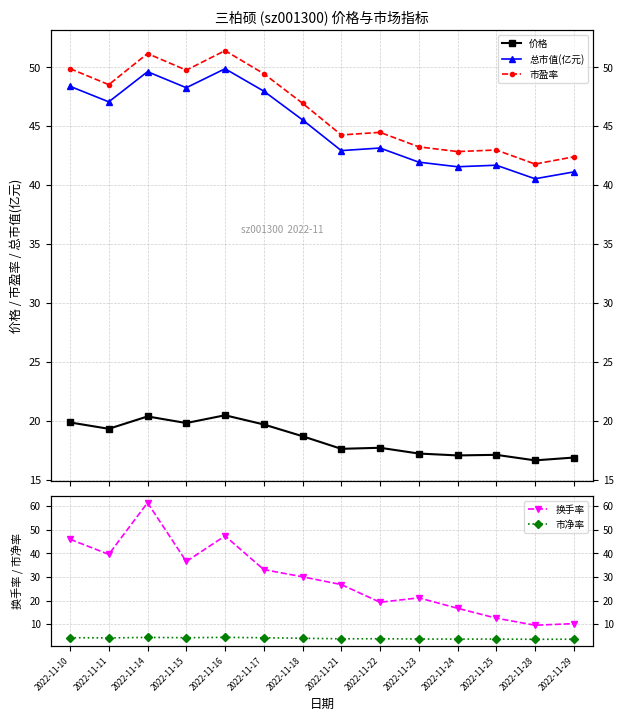

The 市盈率 series shows 17.4 at 2022-11-23. True or false?

False